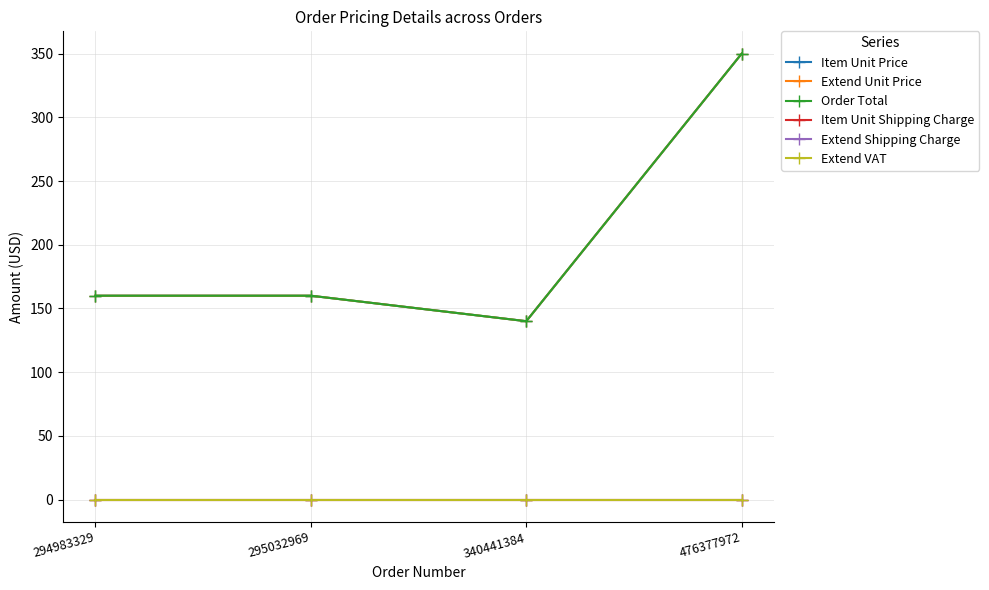

Is this an area chart (filled region under the line)?

No